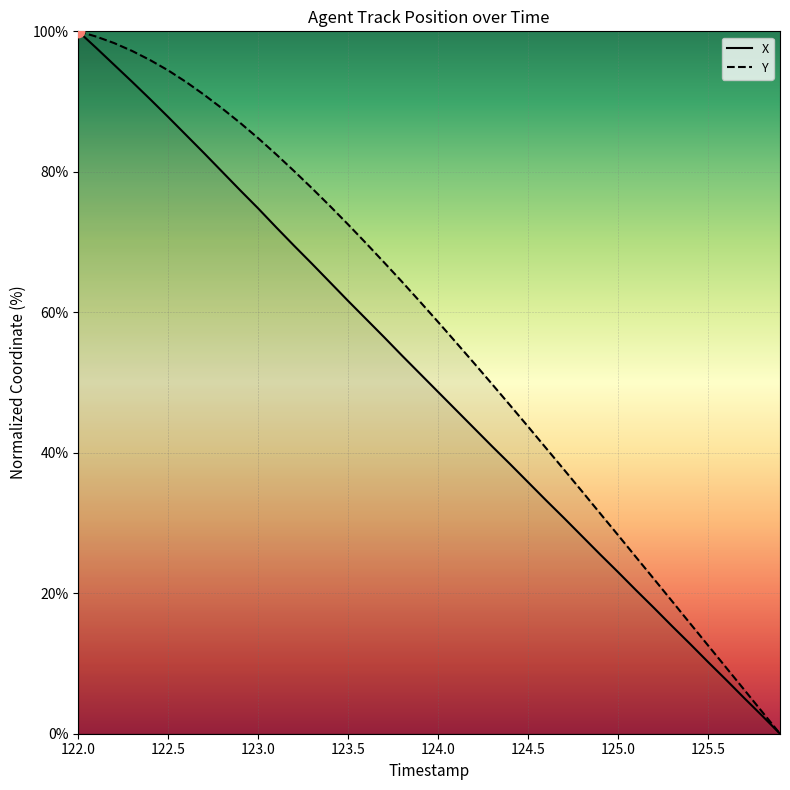

Is the value of Y at 122.2 greater than the value of X at 122.7?

Yes